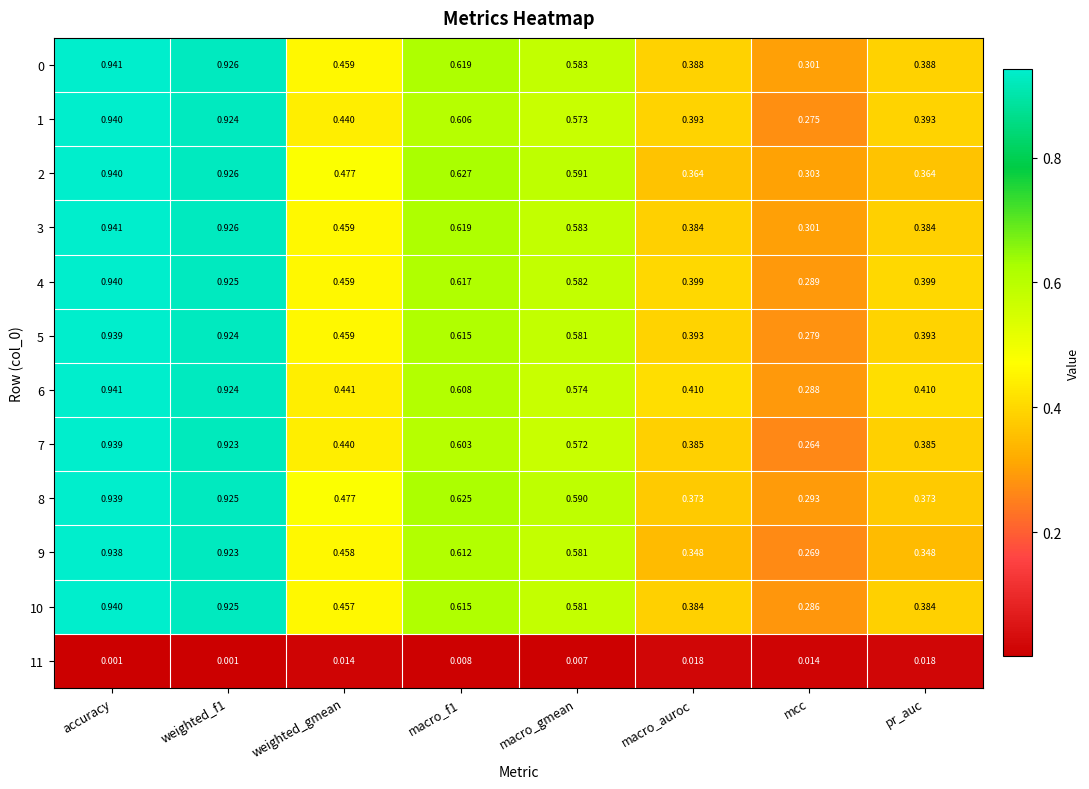

At how many categories does at least one series exceed 0?

8